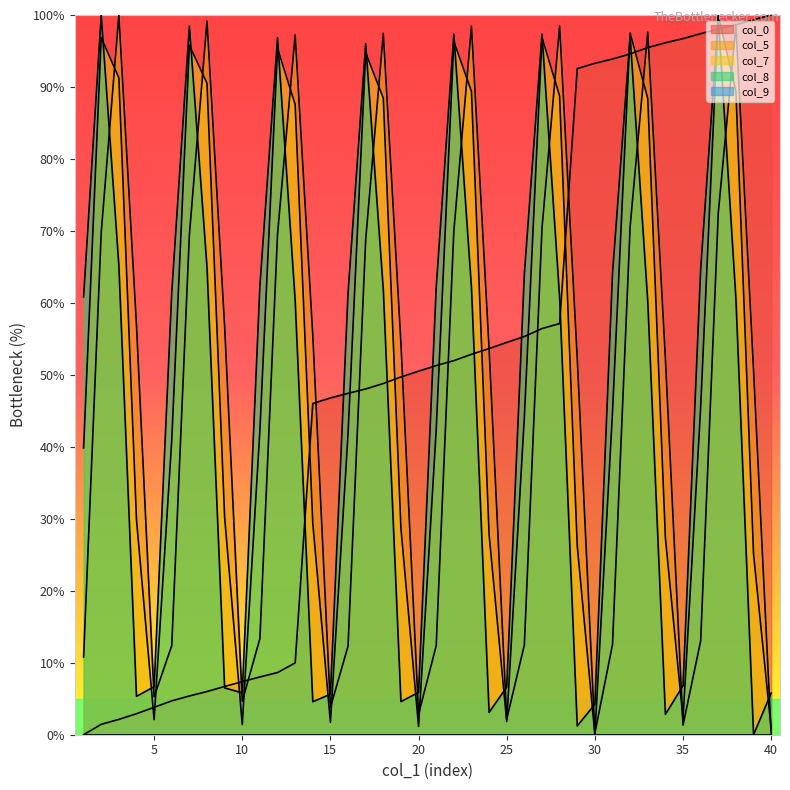

Which category has the highest value in the col_8 series?

2